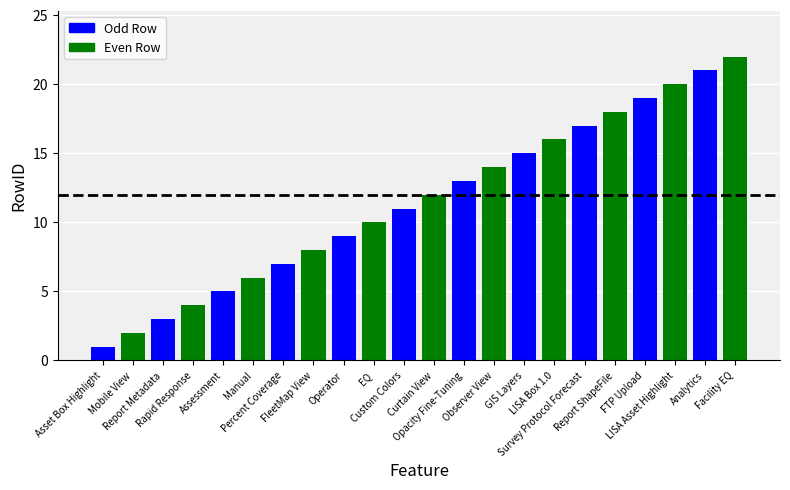

What is the difference between the values at LISA Asset Highlight and FleetMap View?

12